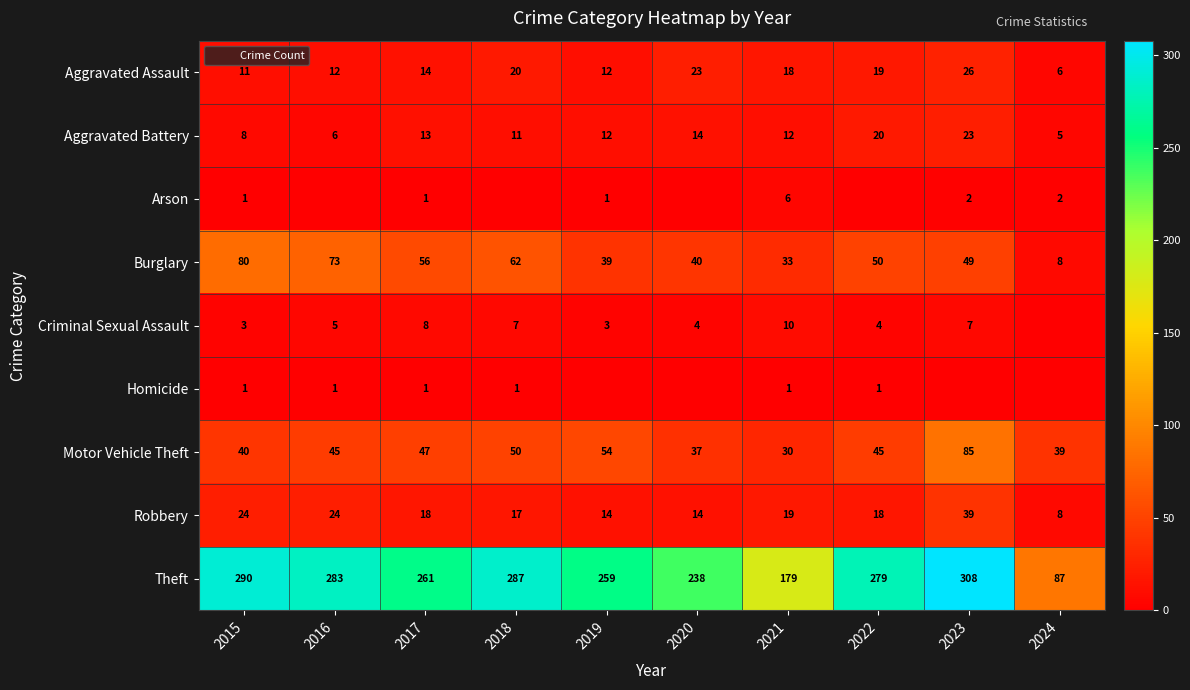

How many distinct data groups are displayed?

9